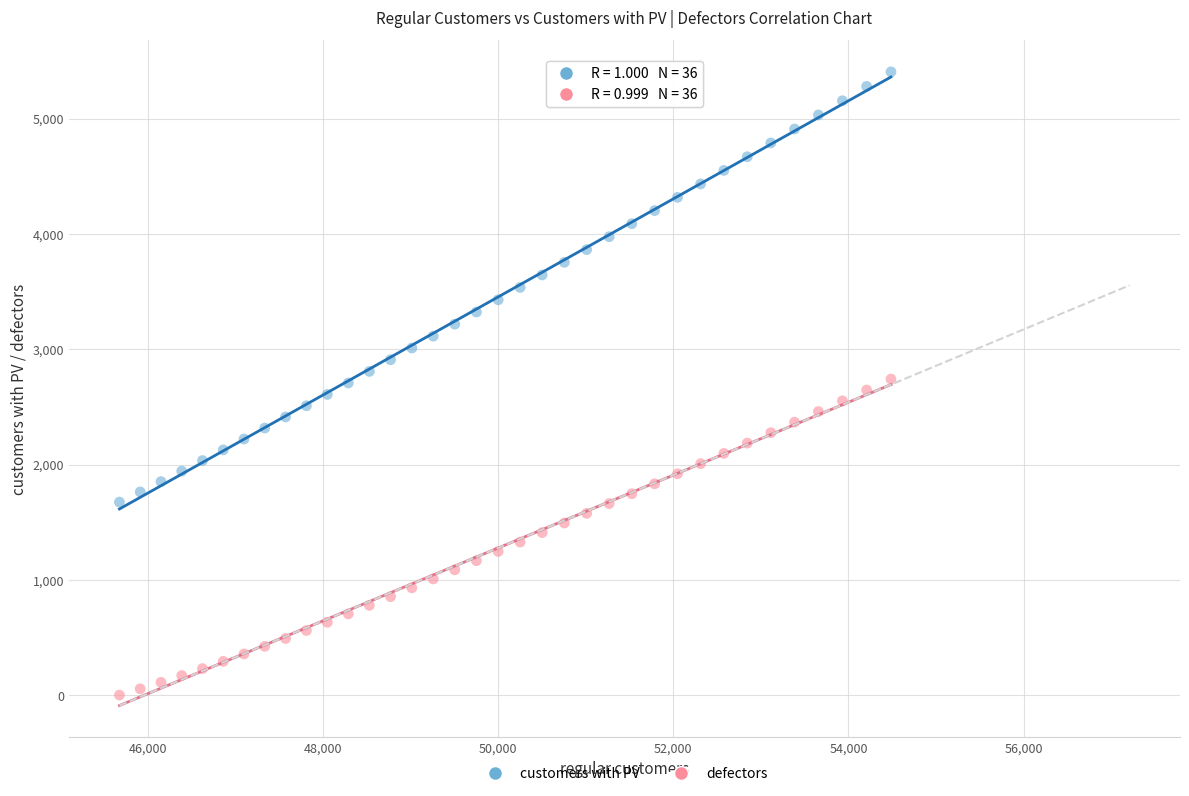

Which series reaches the minimum Y coordinate?

defectors